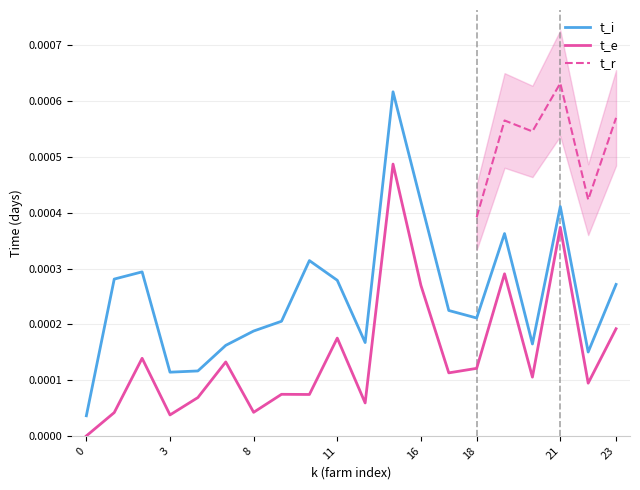

Does the chart display data point markers on the line(s)?

No